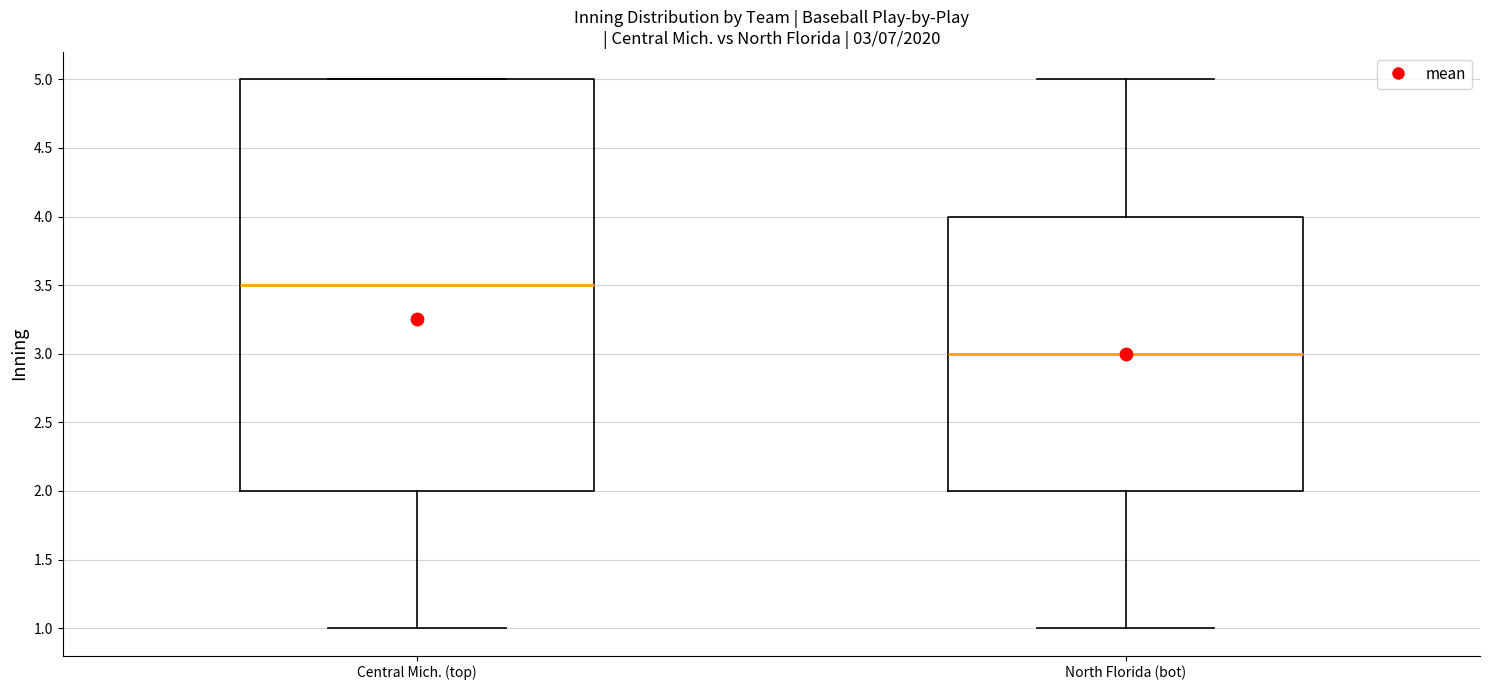

Which box has the lowest median line?

North Florida (bot)